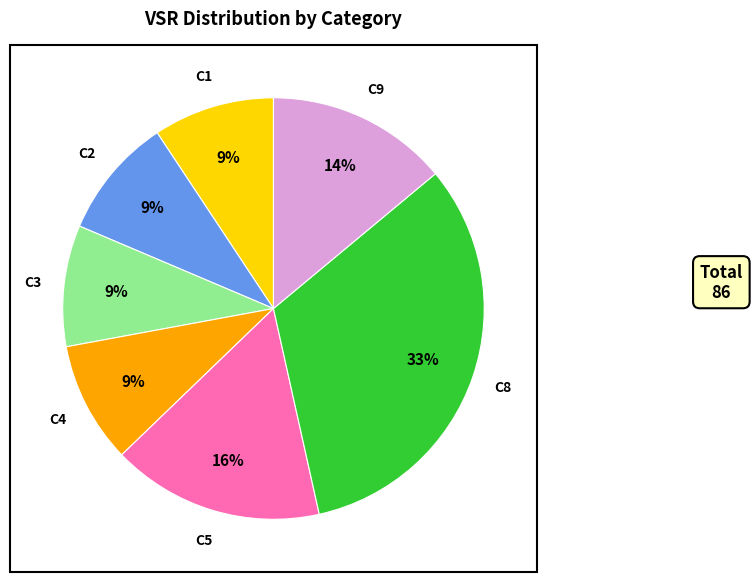

Which category has the biggest portion of the pie?

C8